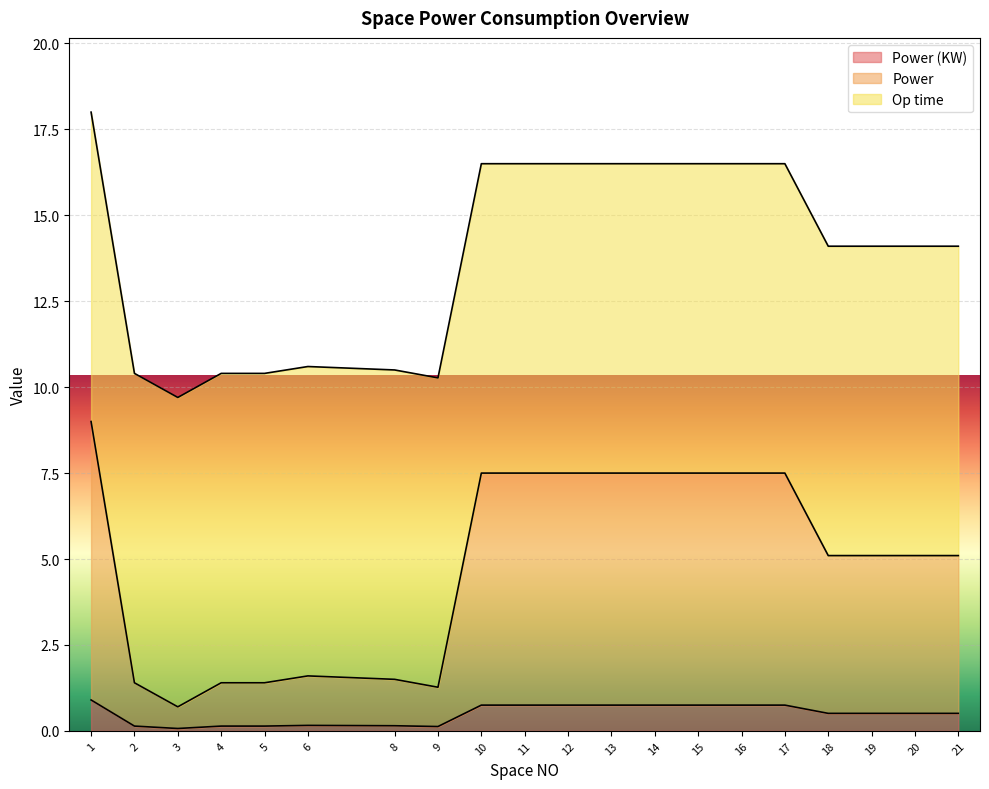

Between 14 and 21, which is larger?

14